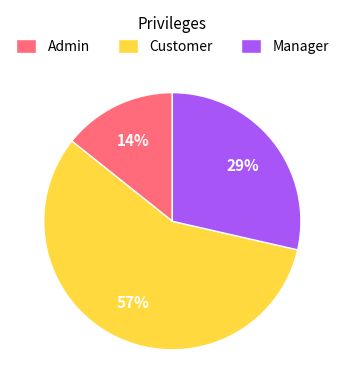

How many slices are in this pie chart?

3